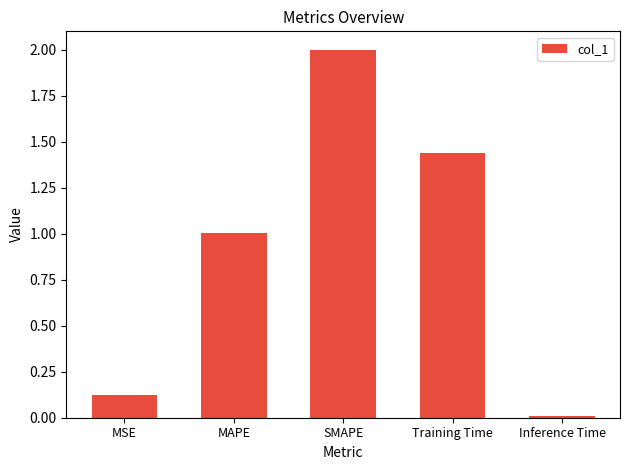

How many bars are there in total?

5